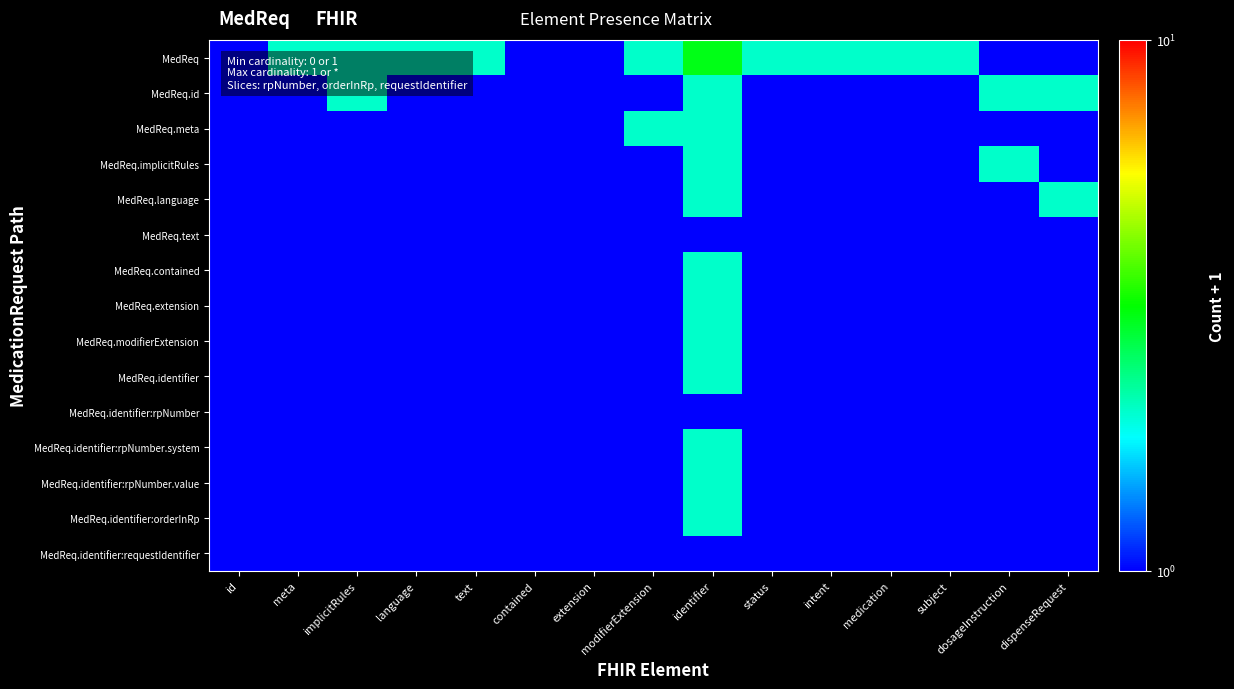

Reading left to right, list all the values displayed in this chart.

MedReq: id=1	meta=2	implicitRules=2	language=2	text=2	contained=1	extension=1	modifierExtension=2	identifier=3	status=2	intent=2	medication=2	subject=2	dosageInstruction=1	dispenseRequest=1
MedReq.id: id=1	meta=1	implicitRules=2	language=1	text=1	contained=1	extension=1	modifierExtension=1	identifier=2	status=1	intent=1	medication=1	subject=1	dosageInstruction=2	dispenseRequest=2
MedReq.meta: id=1	meta=1	implicitRules=1	language=1	text=1	contained=1	extension=1	modifierExtension=2	identifier=2	status=1	intent=1	medication=1	subject=1	dosageInstruction=1	dispenseRequest=1
MedReq.implicitRules: id=1	meta=1	implicitRules=1	language=1	text=1	contained=1	extension=1	modifierExtension=1	identifier=2	status=1	intent=1	medication=1	subject=1	dosageInstruction=2	dispenseRequest=1
MedReq.language: id=1	meta=1	implicitRules=1	language=1	text=1	contained=1	extension=1	modifierExtension=1	identifier=2	status=1	intent=1	medication=1	subject=1	dosageInstruction=1	dispenseRequest=2
MedReq.text: id=1	meta=1	implicitRules=1	language=1	text=1	contained=1	extension=1	modifierExtension=1	identifier=1	status=1	intent=1	medication=1	subject=1	dosageInstruction=1	dispenseRequest=1
MedReq.contained: id=1	meta=1	implicitRules=1	language=1	text=1	contained=1	extension=1	modifierExtension=1	identifier=2	status=1	intent=1	medication=1	subject=1	dosageInstruction=1	dispenseRequest=1
MedReq.extension: id=1	meta=1	implicitRules=1	language=1	text=1	contained=1	extension=1	modifierExtension=1	identifier=2	status=1	intent=1	medication=1	subject=1	dosageInstruction=1	dispenseRequest=1
MedReq.modifierExtension: id=1	meta=1	implicitRules=1	language=1	text=1	contained=1	extension=1	modifierExtension=1	identifier=2	status=1	intent=1	medication=1	subject=1	dosageInstruction=1	dispenseRequest=1
MedReq.identifier: id=1	meta=1	implicitRules=1	language=1	text=1	contained=1	extension=1	modifierExtension=1	identifier=2	status=1	intent=1	medication=1	subject=1	dosageInstruction=1	dispenseRequest=1
MedReq.identifier:rpNumber: id=1	meta=1	implicitRules=1	language=1	text=1	contained=1	extension=1	modifierExtension=1	identifier=1	status=1	intent=1	medication=1	subject=1	dosageInstruction=1	dispenseRequest=1
MedReq.identifier:rpNumber.system: id=1	meta=1	implicitRules=1	language=1	text=1	contained=1	extension=1	modifierExtension=1	identifier=2	status=1	intent=1	medication=1	subject=1	dosageInstruction=1	dispenseRequest=1
MedReq.identifier:rpNumber.value: id=1	meta=1	implicitRules=1	language=1	text=1	contained=1	extension=1	modifierExtension=1	identifier=2	status=1	intent=1	medication=1	subject=1	dosageInstruction=1	dispenseRequest=1
MedReq.identifier:orderInRp: id=1	meta=1	implicitRules=1	language=1	text=1	contained=1	extension=1	modifierExtension=1	identifier=2	status=1	intent=1	medication=1	subject=1	dosageInstruction=1	dispenseRequest=1
MedReq.identifier:requestIdentifier: id=1	meta=1	implicitRules=1	language=1	text=1	contained=1	extension=1	modifierExtension=1	identifier=1	status=1	intent=1	medication=1	subject=1	dosageInstruction=1	dispenseRequest=1